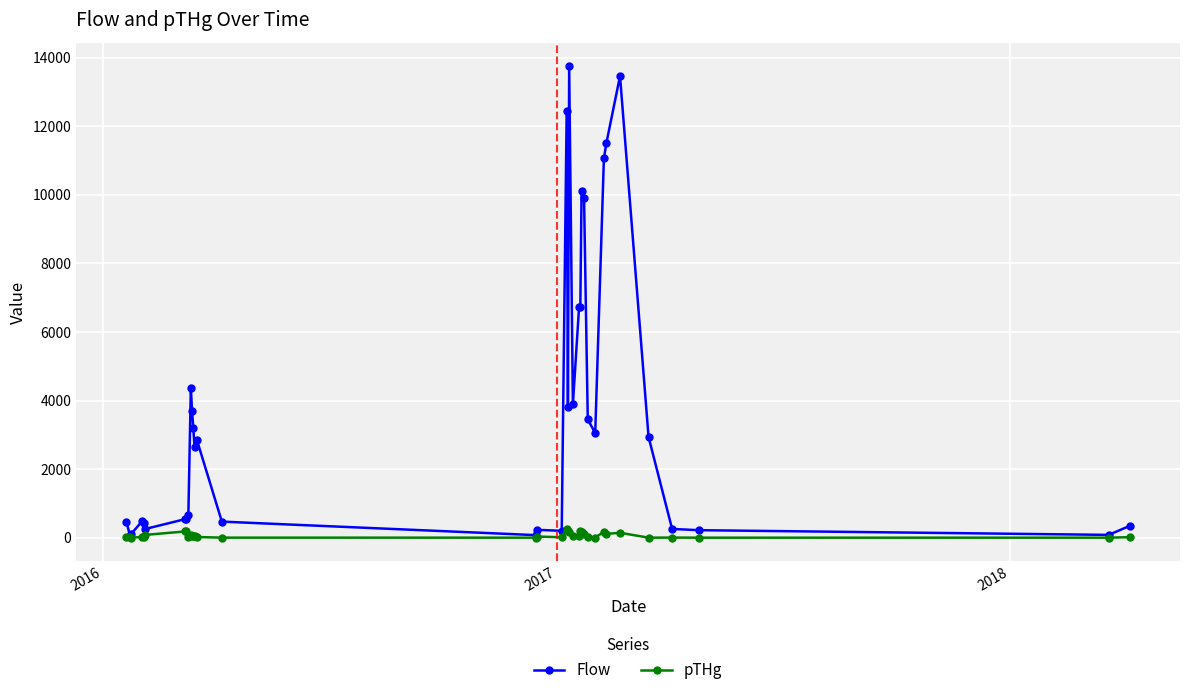

What is the greatest value displayed?

13750.0